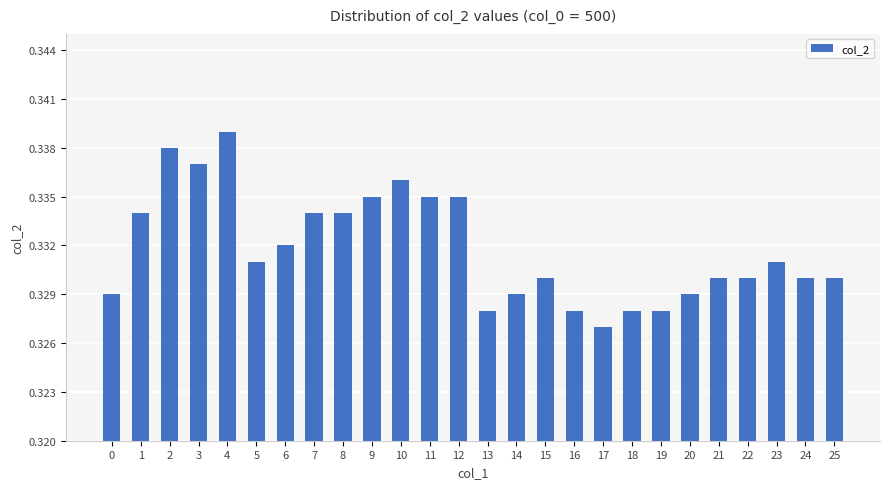

True or false: the data shows 0.5 at 15.

False